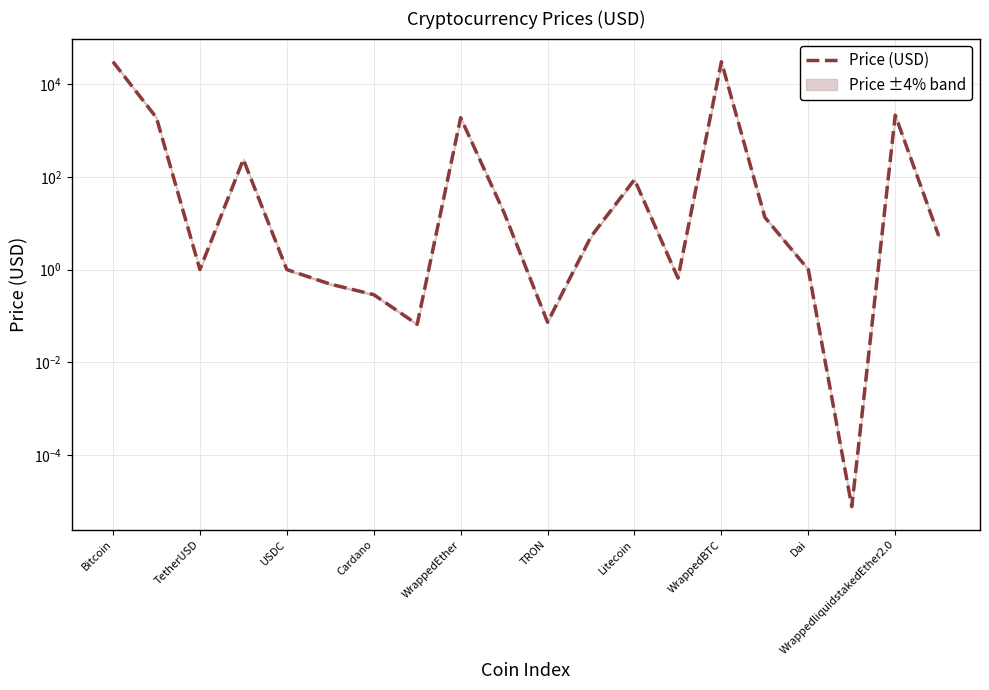

The chart shows a value of 13.3 at 15. True or false?

True